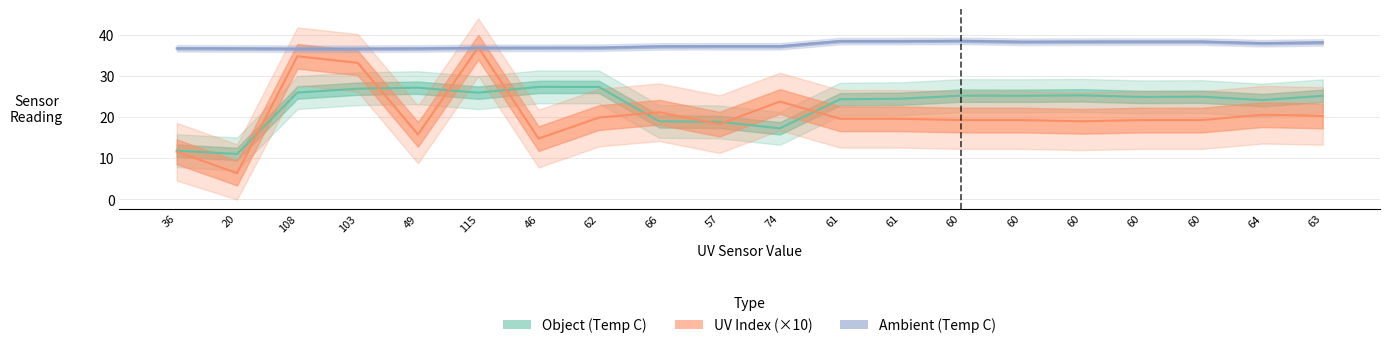

Reading right to left, extract all data points from this chart.

Object (Temp C): 63=25.2	64=24.1	60=25.0	60=24.9	60=25.3	60=25.2	60=25.2	61=24.5	61=24.4	74=17.3	57=18.9	66=19.0	62=27.4	46=27.4	115=25.9	49=27.2	103=26.9	108=26.0	20=11.1	36=11.9
UV Index (×10): 63=20.3	64=20.6	60=19.3	60=19.3	60=19.0	60=19.3	60=19.3	61=19.6	61=19.6	74=23.8	57=18.3	66=21.2	62=19.9	46=14.8	115=37.0	49=15.8	103=33.2	108=34.8	20=6.4	36=11.6
Ambient (Temp C): 63=38.2	64=38.0	60=38.4	60=38.4	60=38.4	60=38.3	60=38.5	61=38.5	61=38.5	74=37.2	57=37.2	66=37.2	62=36.9	46=36.9	115=36.9	49=36.7	103=36.6	108=36.6	20=36.7	36=36.7